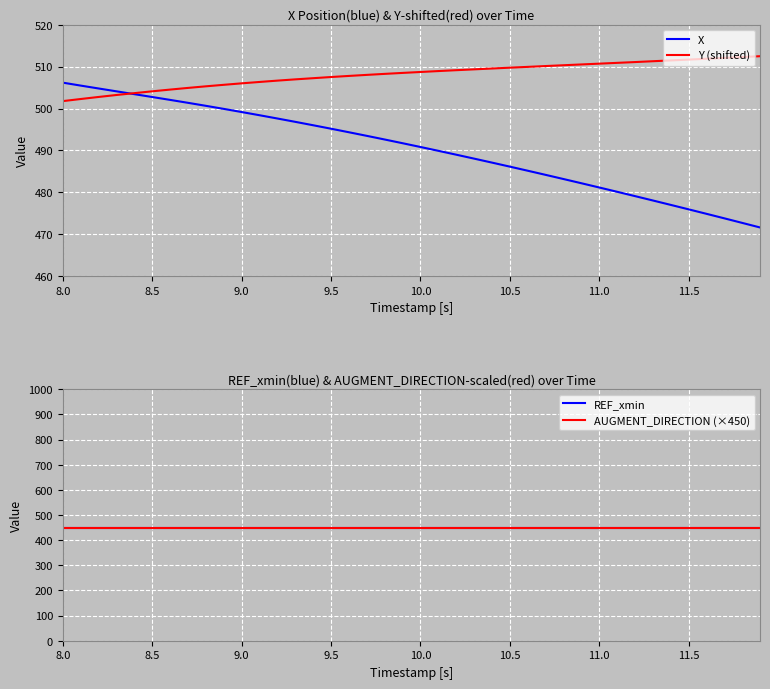

True or false: X and REF_xmin cross at least once.

False